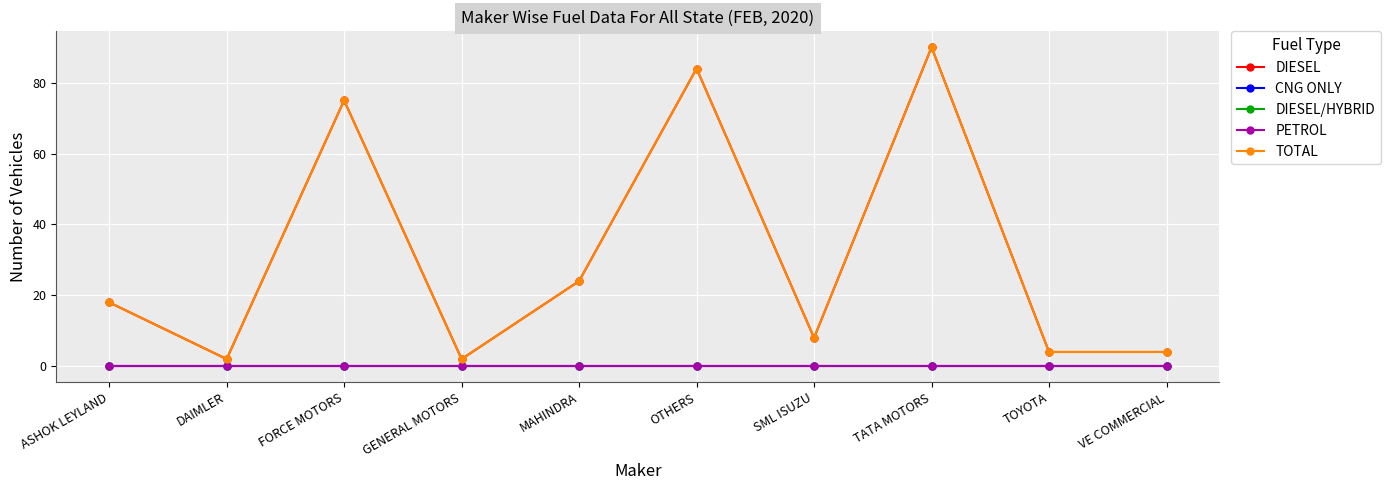

Does the chart have visible grid lines?

Yes